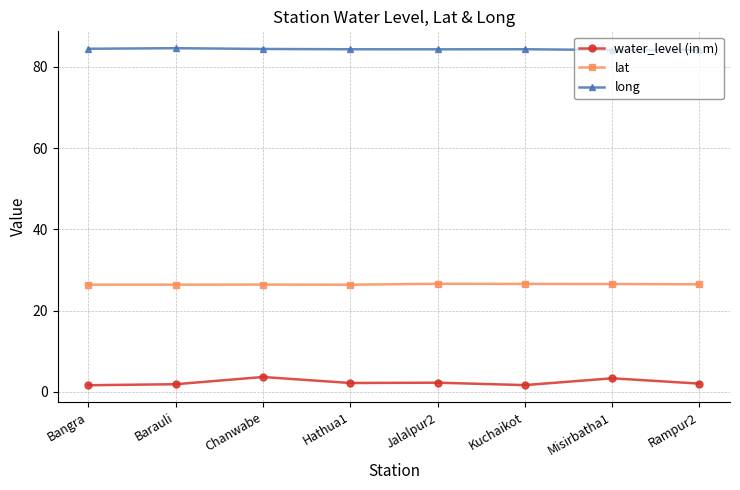

What is the label of the 5th point from the left?

Jalalpur2